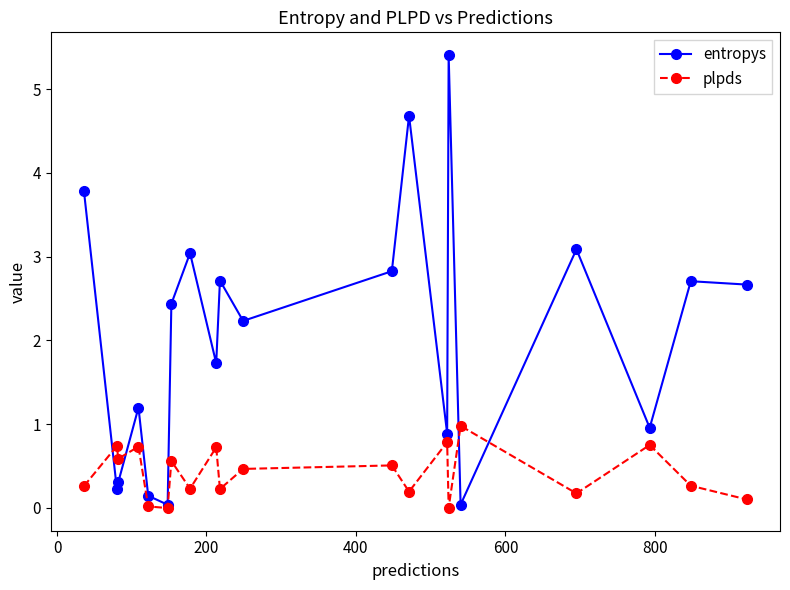

How many data points in entropys are less than 2?

9